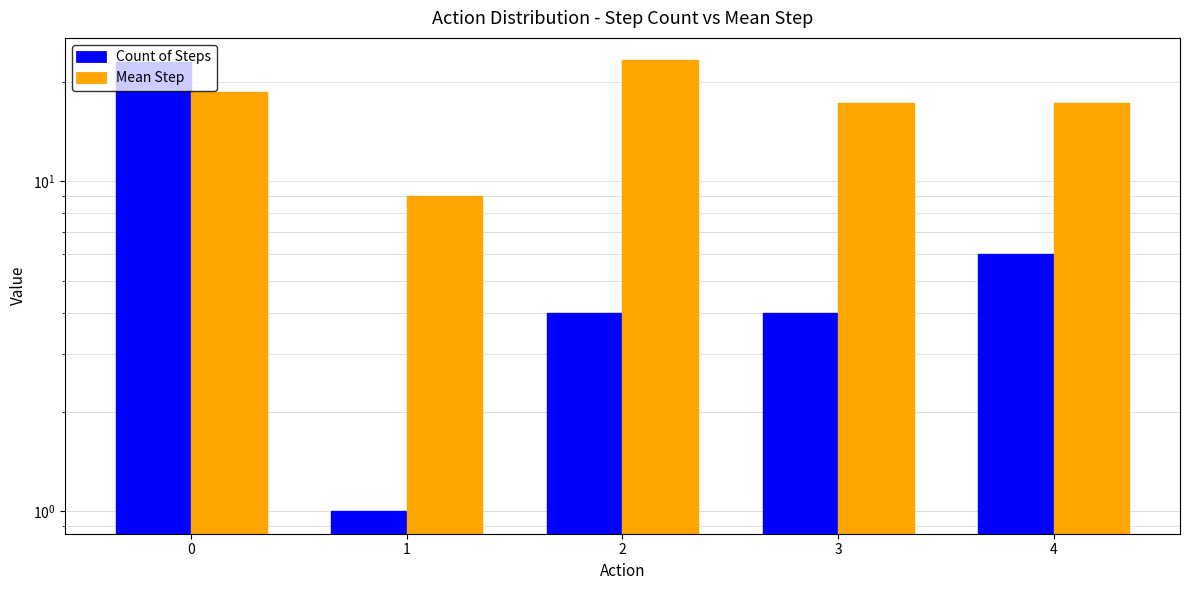

Rank the series by their average value, from lowest to highest.

Count of Steps, Mean Step